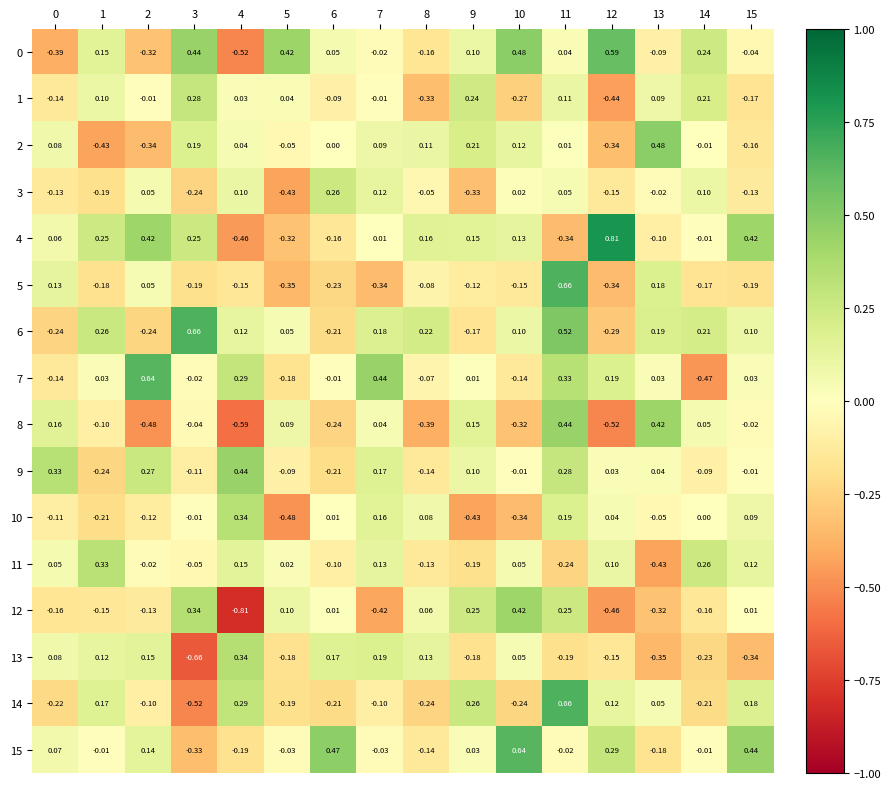

Is the value of 4 at 14 greater than the value of 14 at 14?

Yes